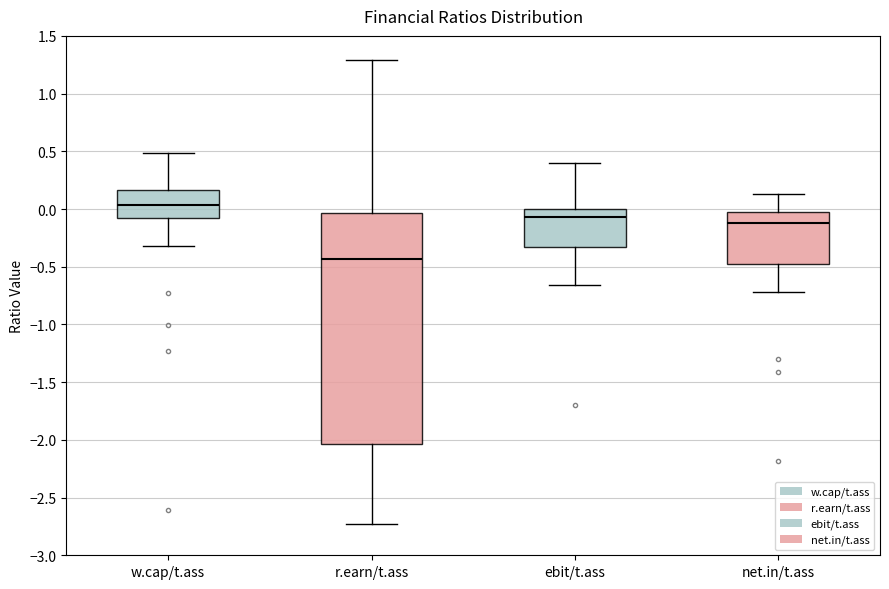

Which box has the lowest median line?

r.earn/t.ass